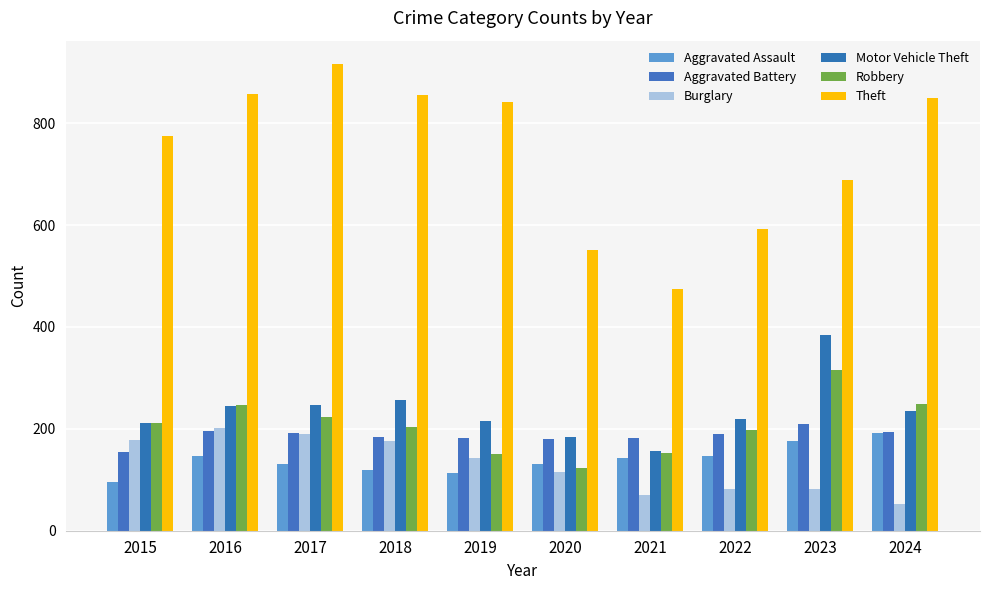

Are the bars grouped side by side (vs. stacked)?

Yes